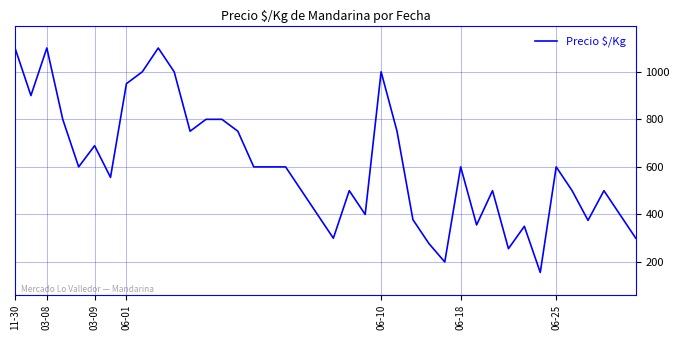

What is the smallest value displayed?

156